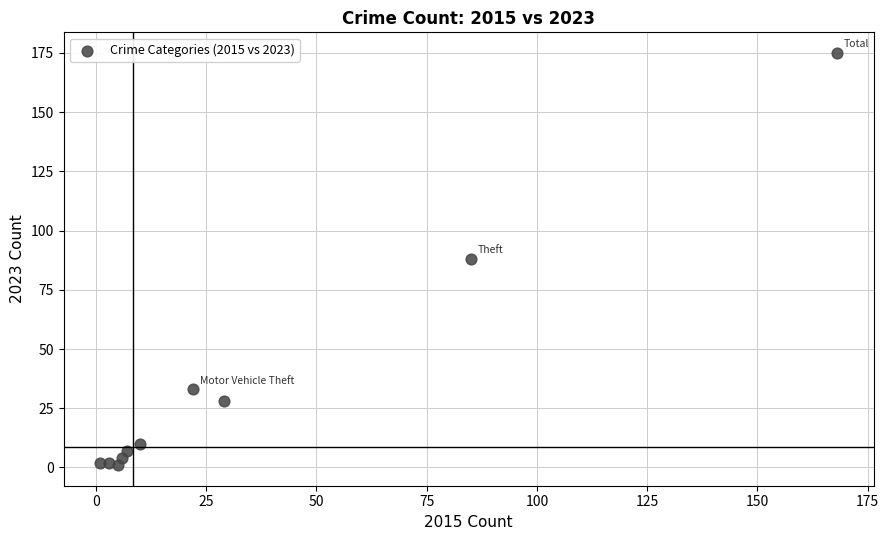

What is the range of X values (max minus min)?

167